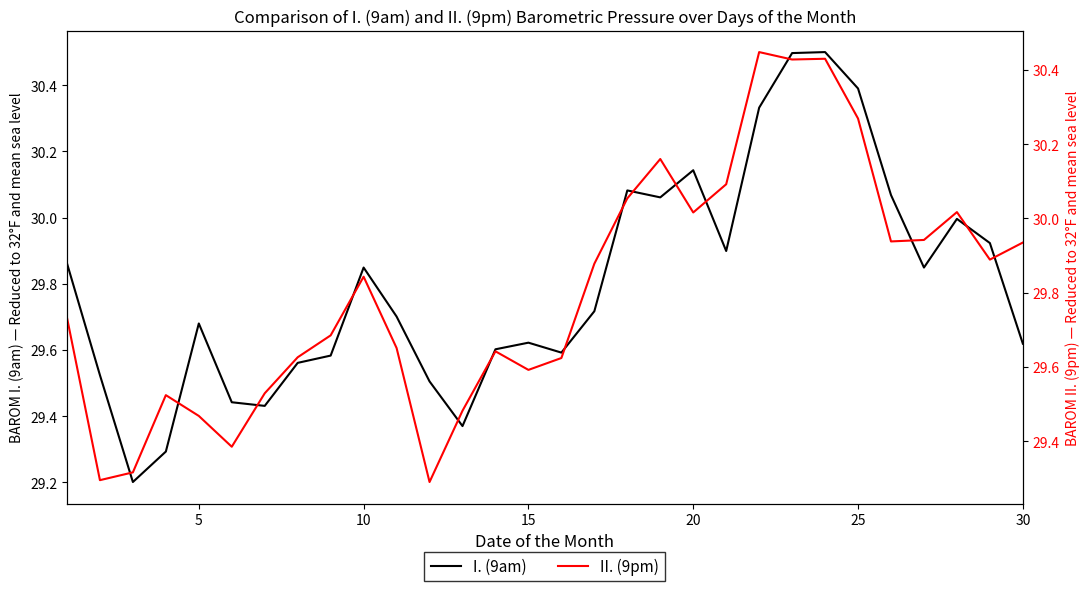

What is the minimum value for II. (9pm)?

29.3